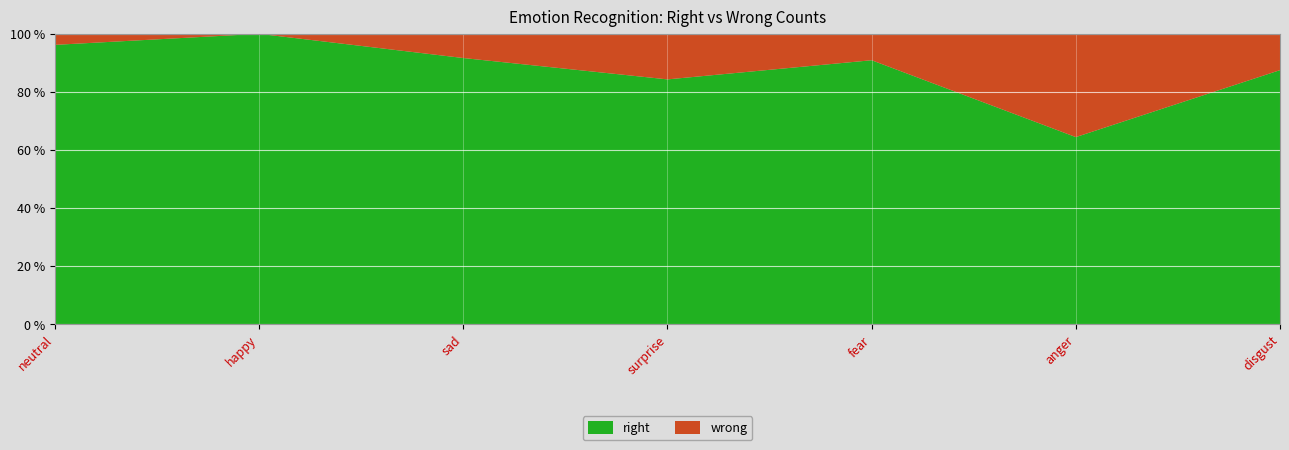

Reading left to right, list all the values displayed in this chart.

right: neutral=76	happy=42	sad=33	surprise=43	fear=30	anger=29	disgust=21
wrong: neutral=3	happy=0	sad=3	surprise=8	fear=3	anger=16	disgust=3